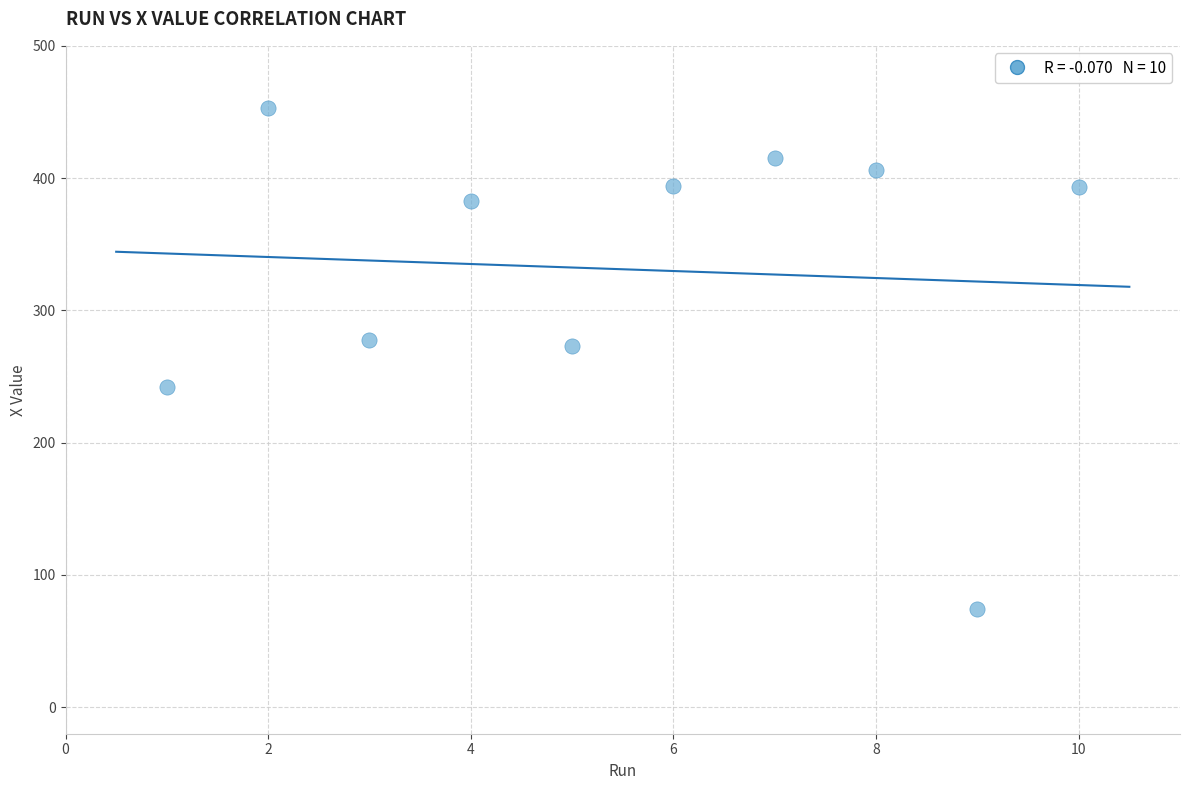

What is the average Y value?

331